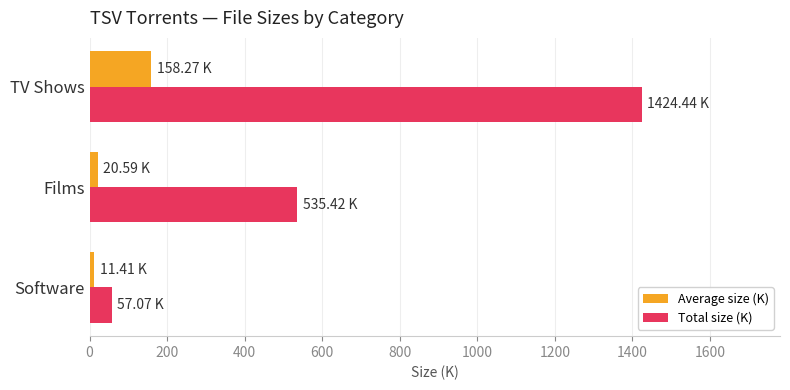

At which label is Total size (K) closest to 740?

Films